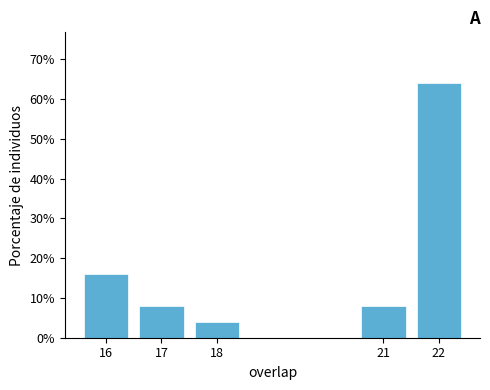

Reading left to right, list every bar in this chart as the range it spans on the x-axis followed by its height. The values are not printed on the chart, so give them approximately, as read against the axis.

15.5 to 16.5: 16
16.5 to 17.5: 8
17.5 to 18.5: 4
18.5 to 19.5: 0
19.5 to 20.5: 0
20.5 to 21.5: 8
21.5 to 22.5: 64